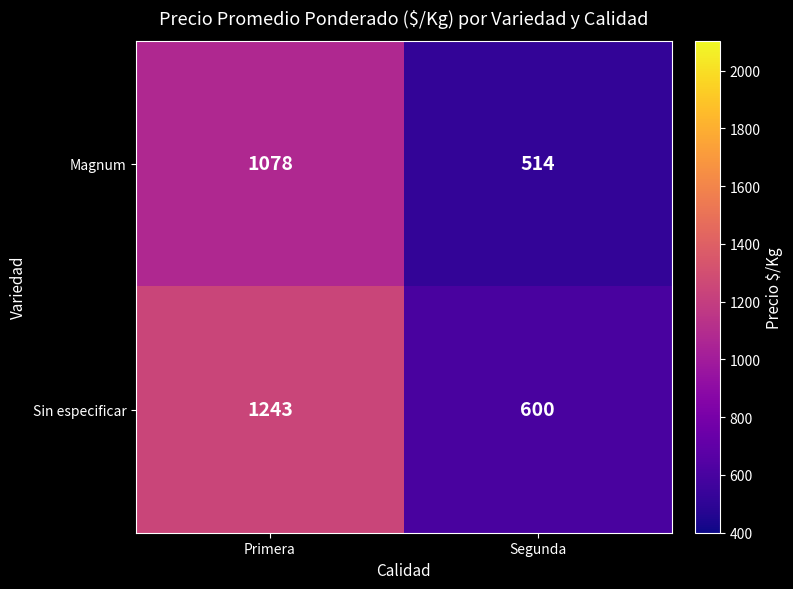

At how many categories does at least one series exceed 1109?

1